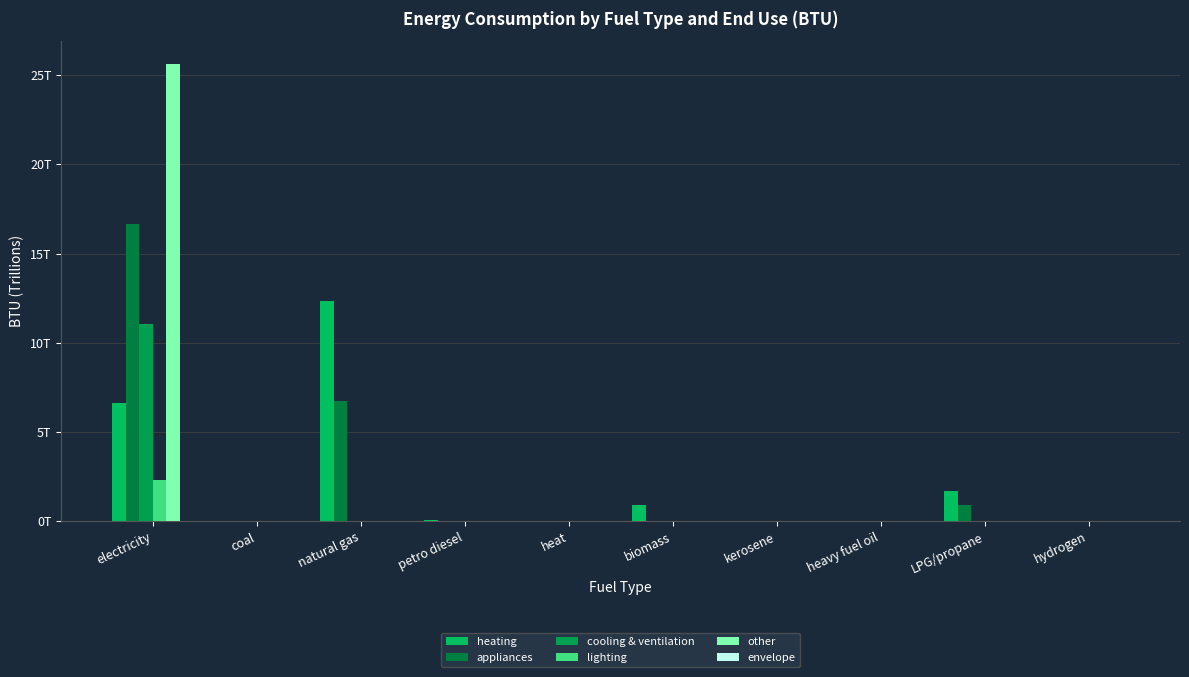

What is the label of the 6th bar from the right?

heat